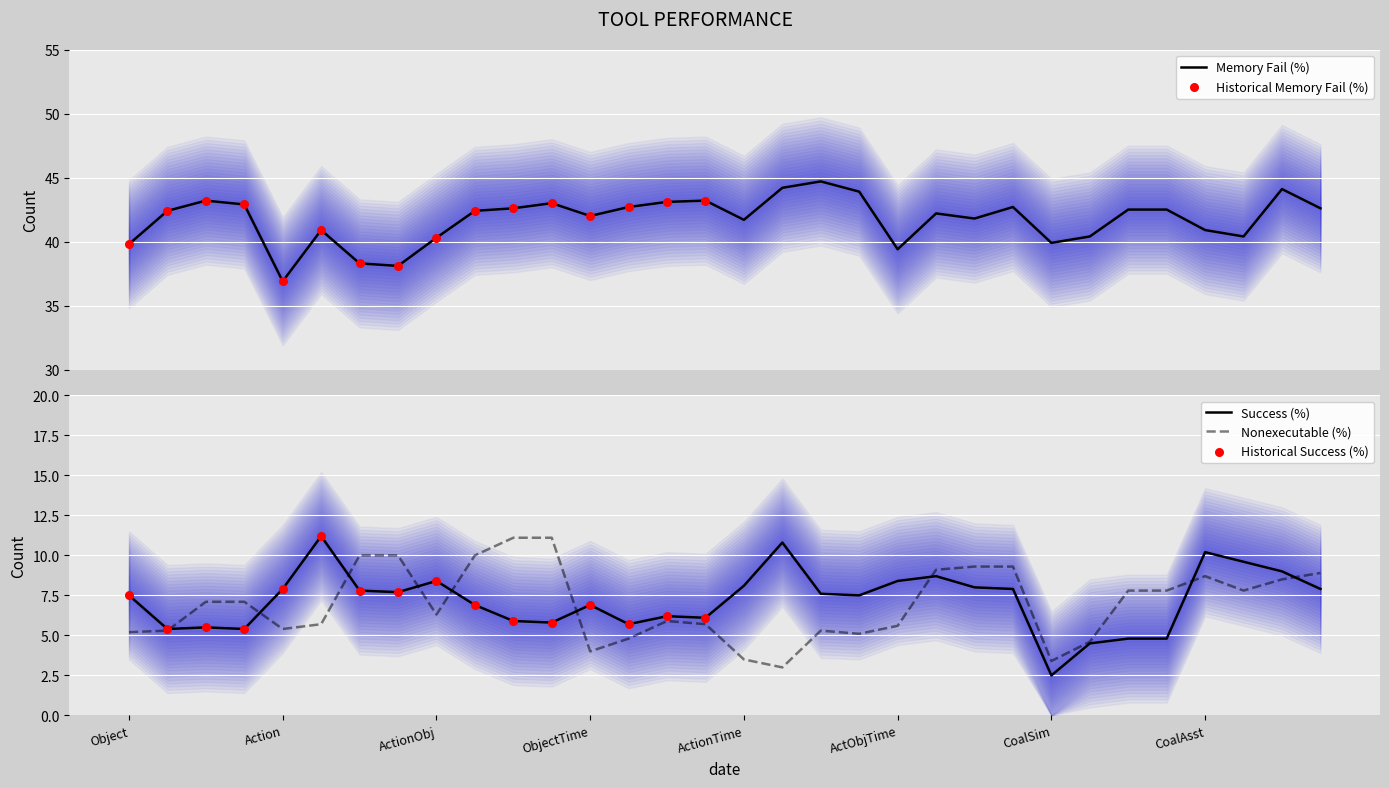

At how many categories does at least one series exceed 33?

32